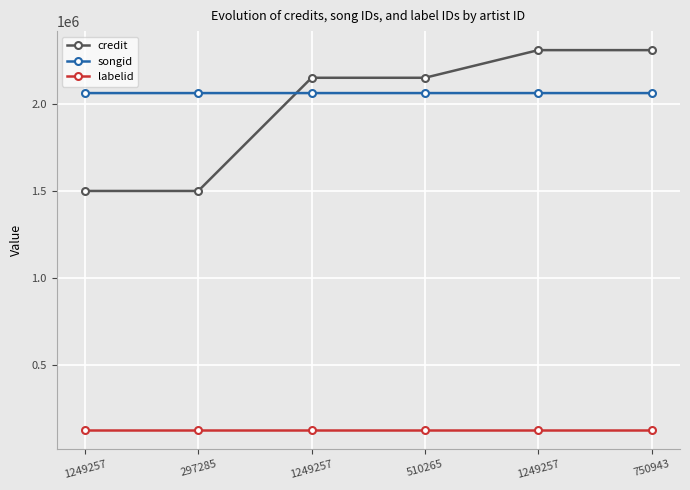

Does the chart have visible grid lines?

Yes